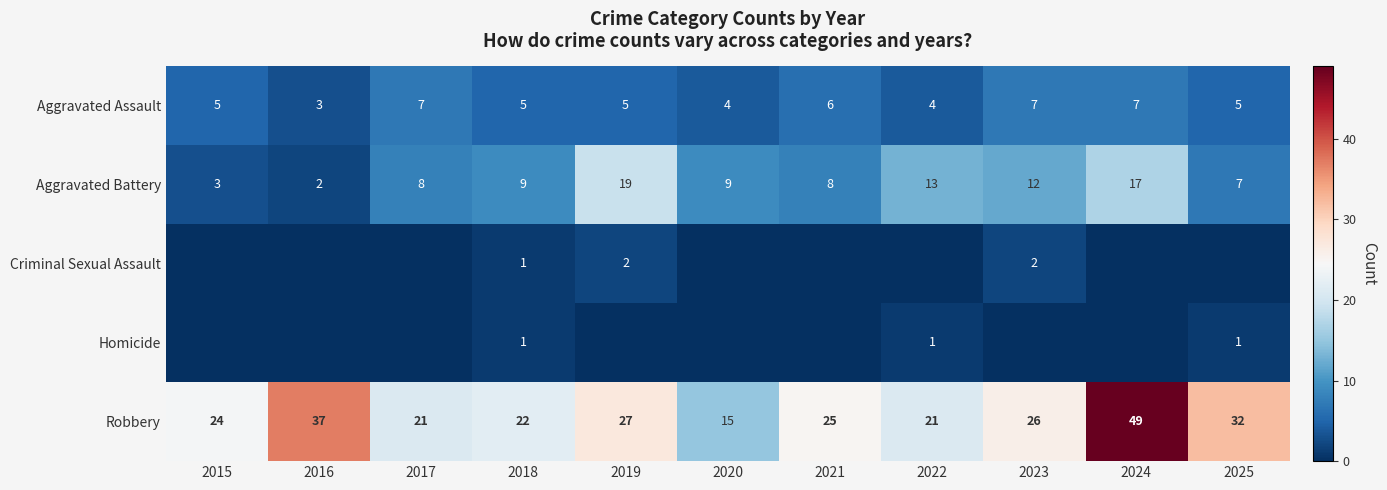

What is the approximate value of Robbery at 2022, to the nearest 10?

20